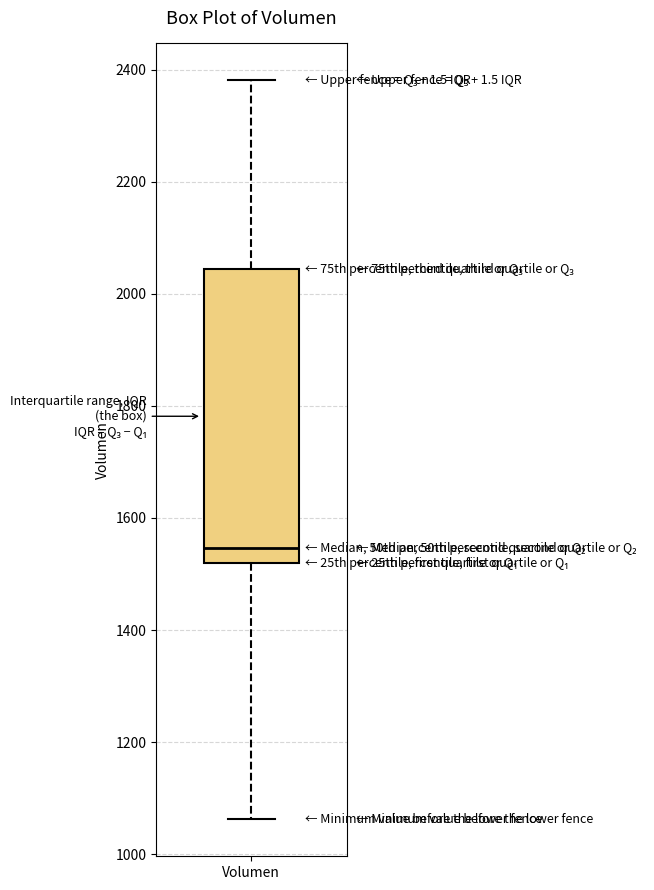

Transcribe this box plot: give where the median line is, the range the box spans, and where the two whiskers end, as read against the y-axis. The values are not printed on the chart, so give them approximately, as read against the axis.

median 1540, box 1520 to 2040, whiskers 1060 to 2380